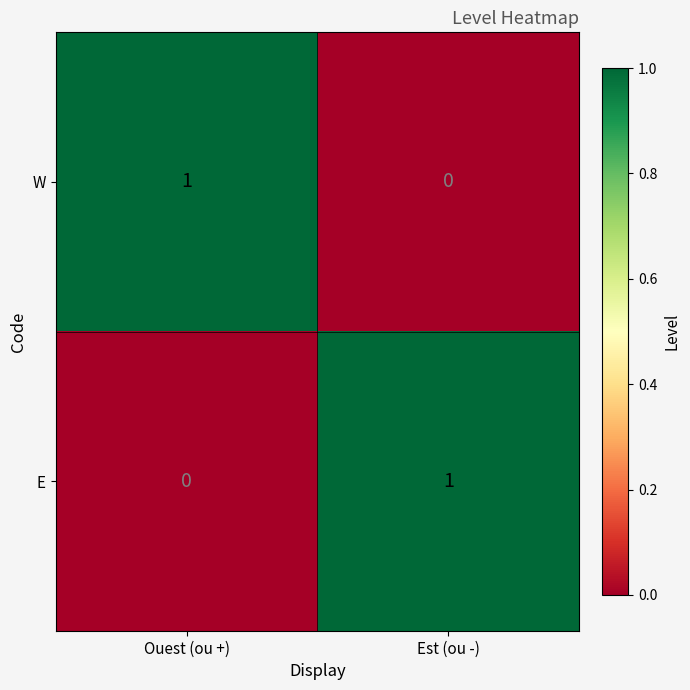

At which label does E reach its minimum?

Ouest (ou +)